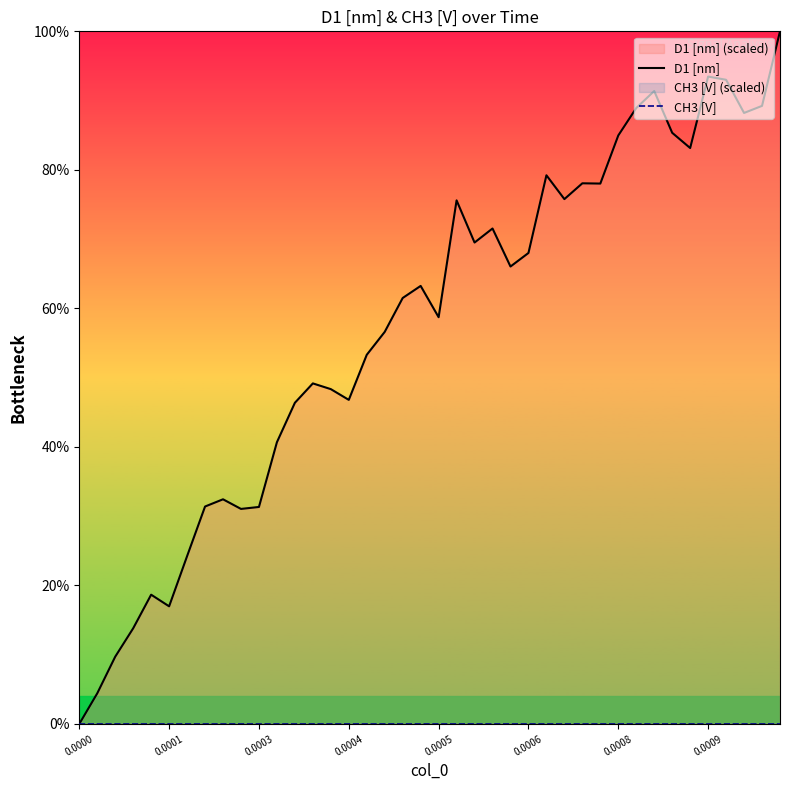

True or false: CH3 [V] and D1 [nm] intersect in this chart.

False